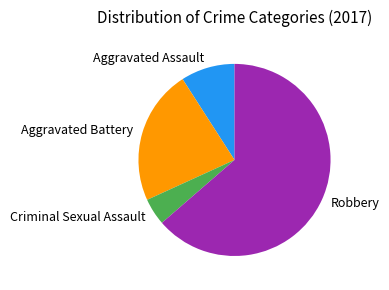

Approximately how many times larger is the value at Criminal Sexual Assault compared to Robbery?

0.1